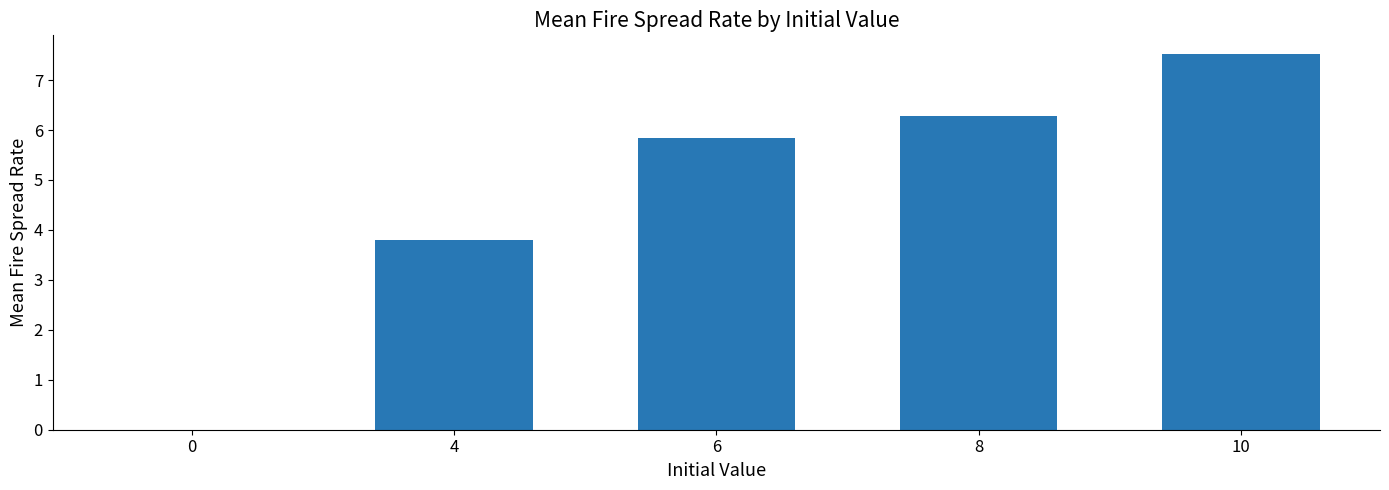

True or false: the data shows 8.0 at 6.

False